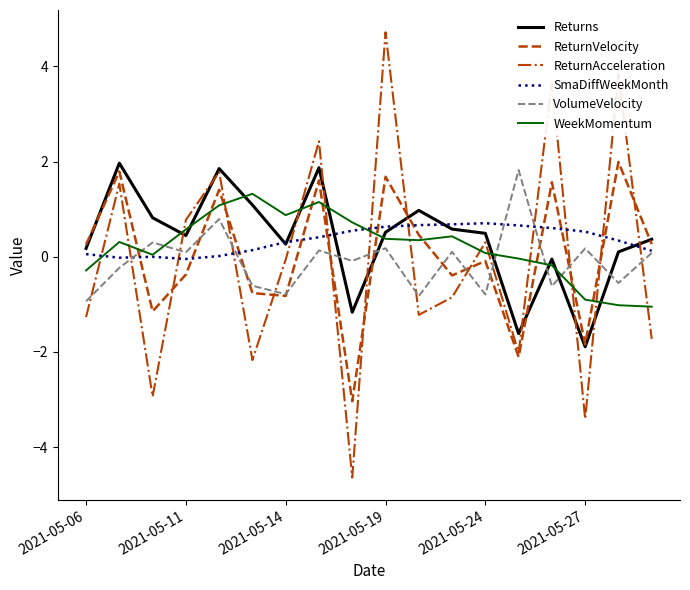

True or false: WeekMomentum and Returns cross at least once.

True